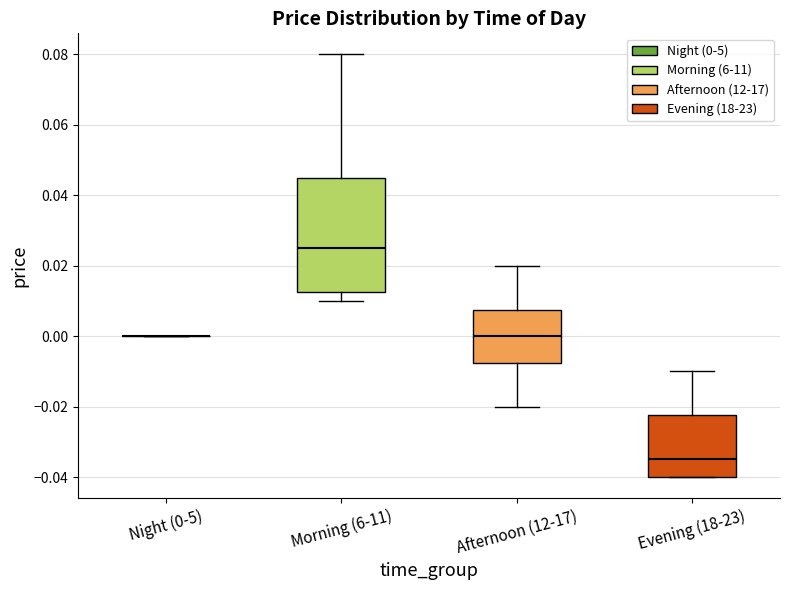

Reading left to right, transcribe this box plot: for each box, give where its median line is, the range the box spans, and where its two whiskers end, as read against the y-axis. The values are not printed on the chart, so give them approximately, as read against the axis.

Night (0-5): box collapsed to a line at 0.000, whiskers 0.000 to 0.000
Morning (6-11): median 0.026, box 0.012 to 0.046, whiskers 0.010 to 0.080
Afternoon (12-17): median 0.000, box -0.008 to 0.008, whiskers -0.020 to 0.020
Evening (18-23): median -0.034, box -0.040 to -0.022, whiskers -0.040 to -0.010